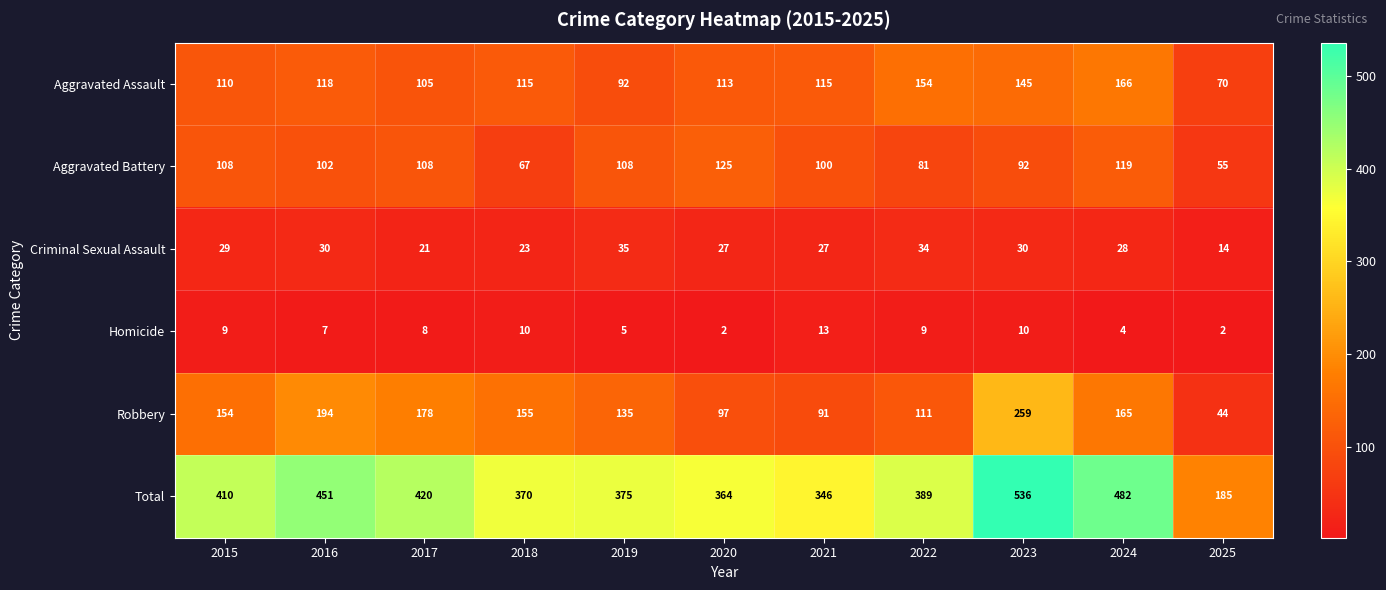

How many categories are shown in the chart?

11